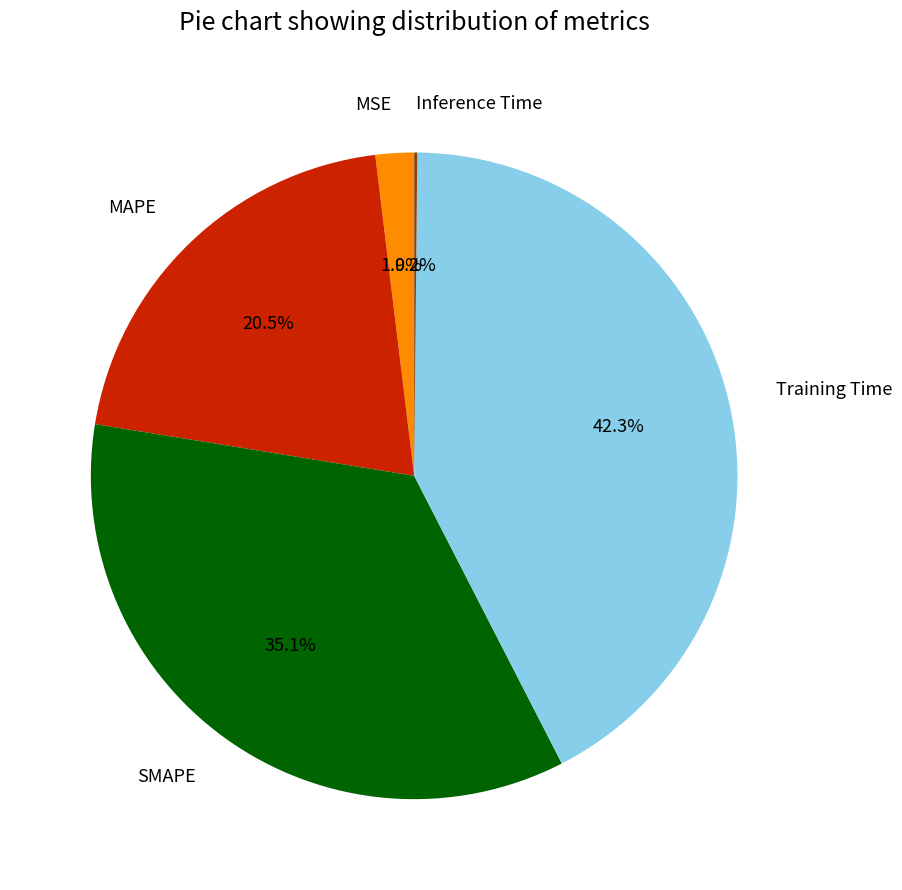

To the nearest percent, what percentage of the pie is MSE?

2%